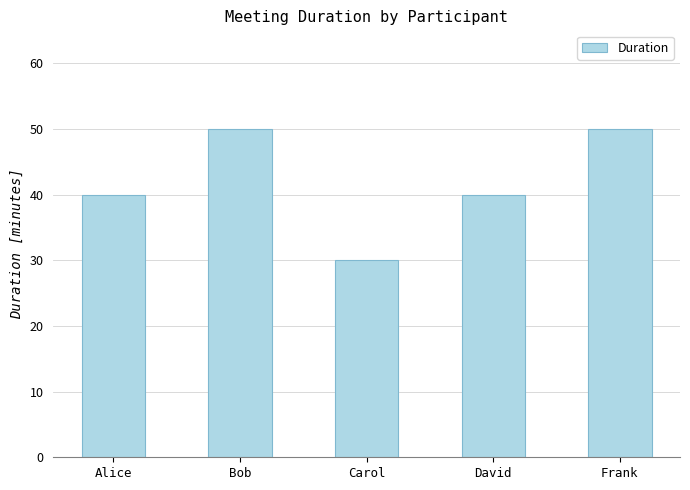

Which has a higher value, Carol or David?

David